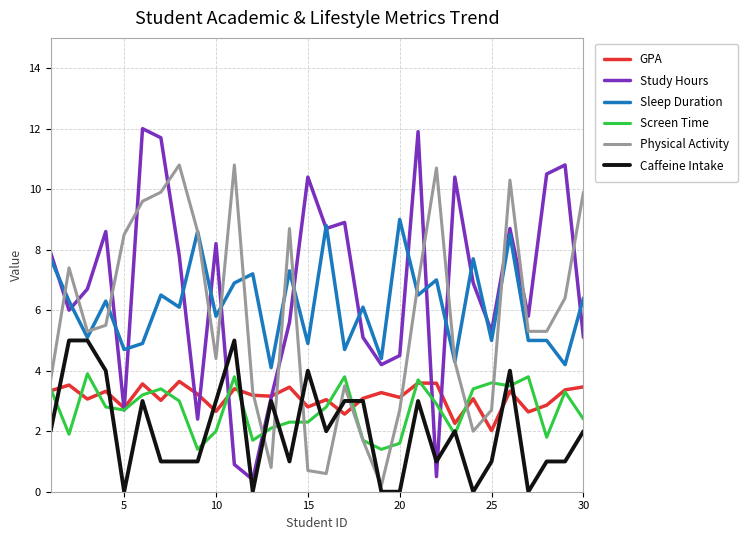

True or false: Study Hours and Physical Activity intersect in this chart.

True